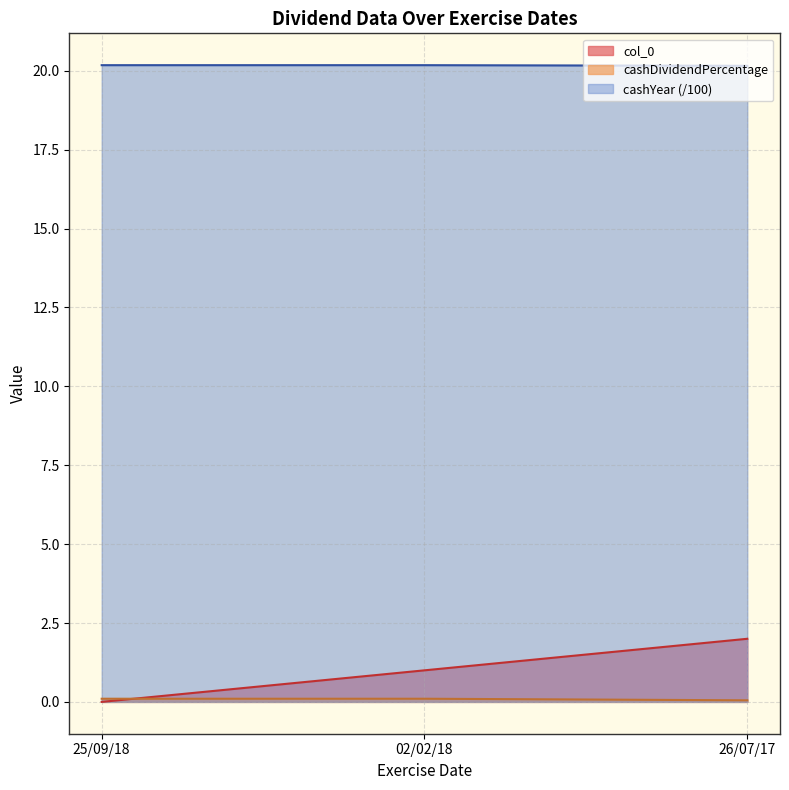

What is the spread (max minus min) of values at 26/07/17?

20.1